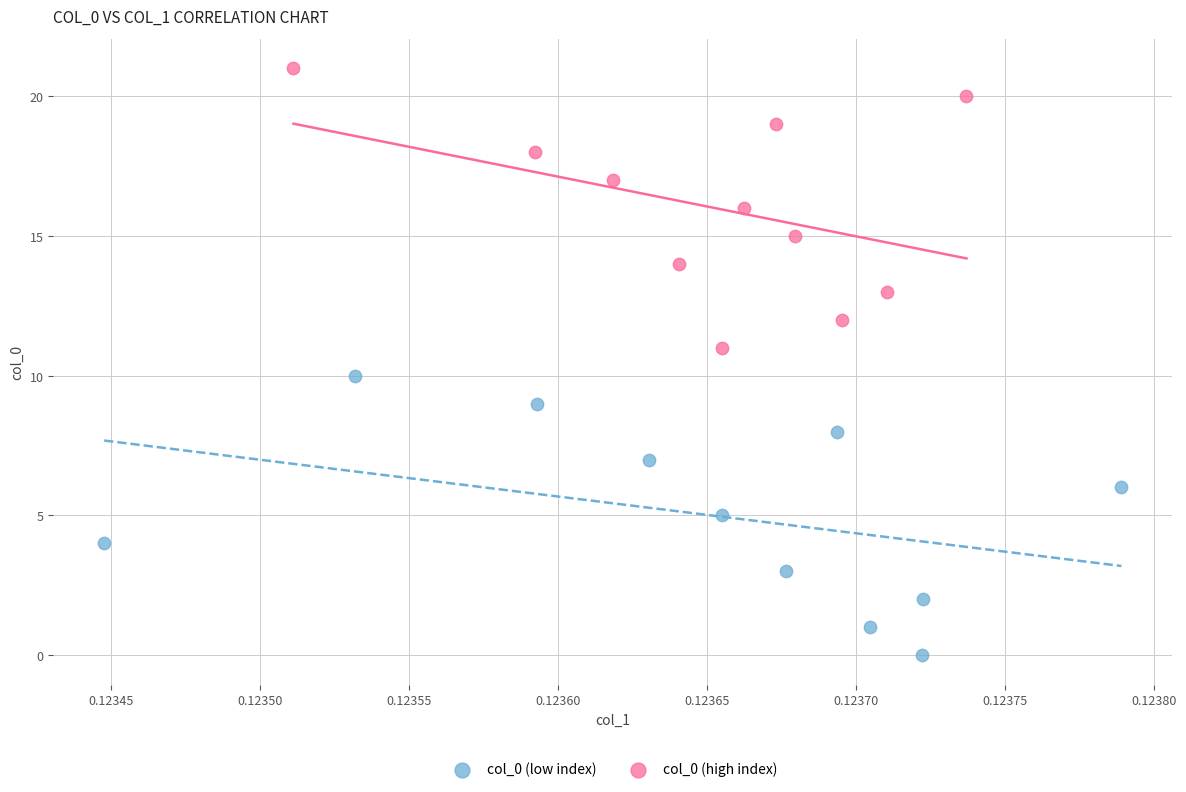

What are all the series names shown in the legend?

col_0 (low index), col_0 (high index)